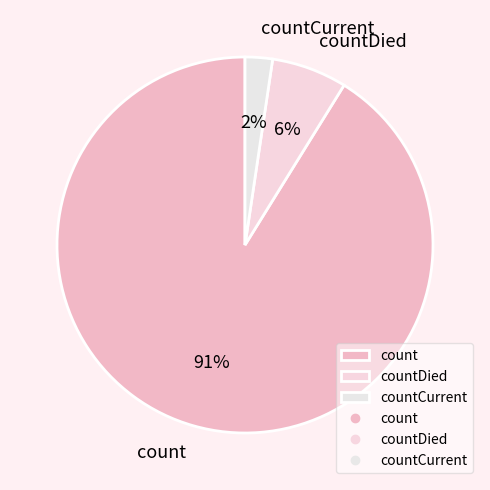

Between countDied and countCurrent, which is larger?

countDied